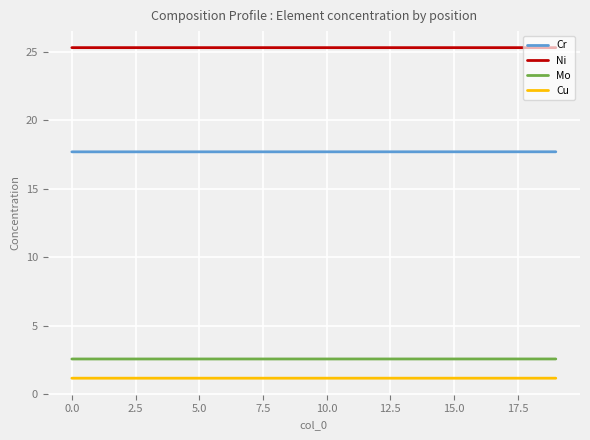

True or false: Cu and Ni intersect in this chart.

False